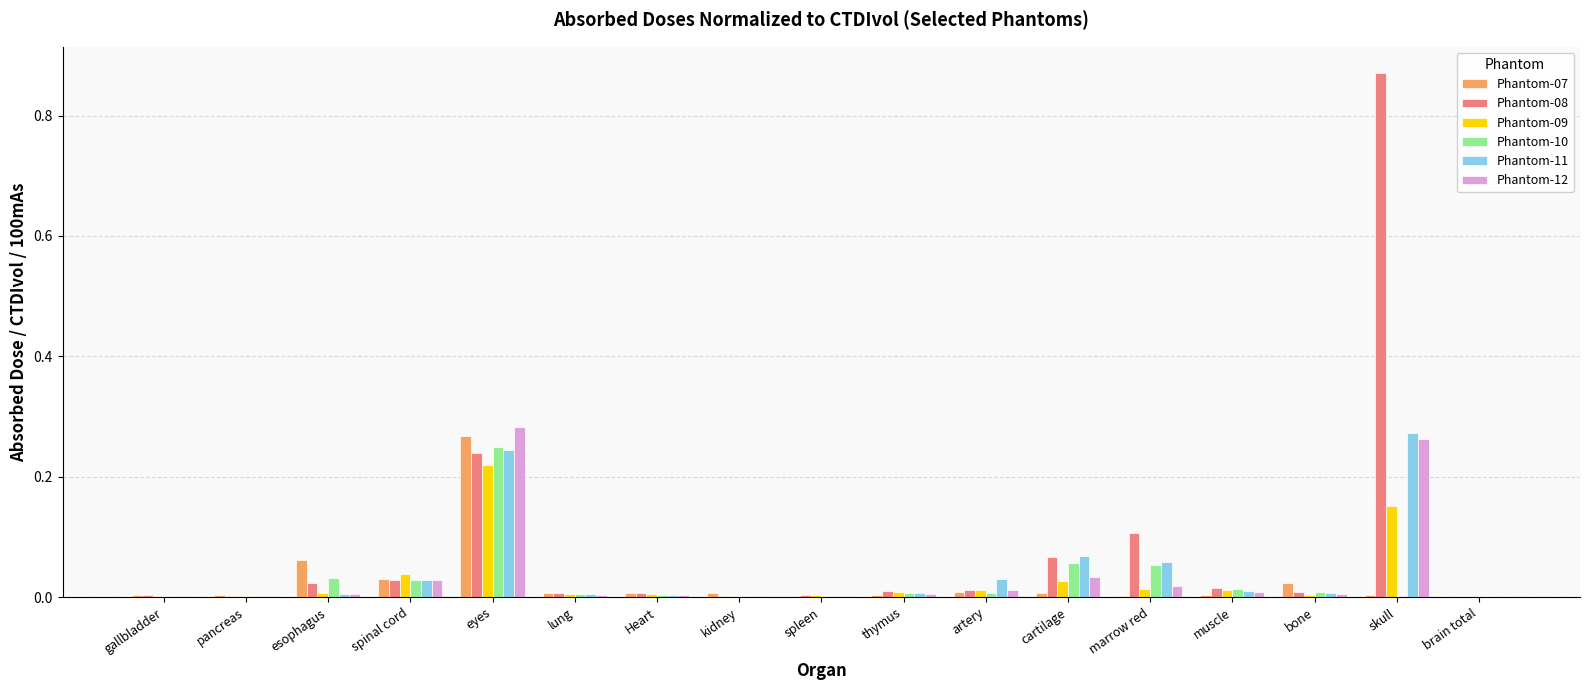

At which label does Phantom-09 reach its peak?

eyes